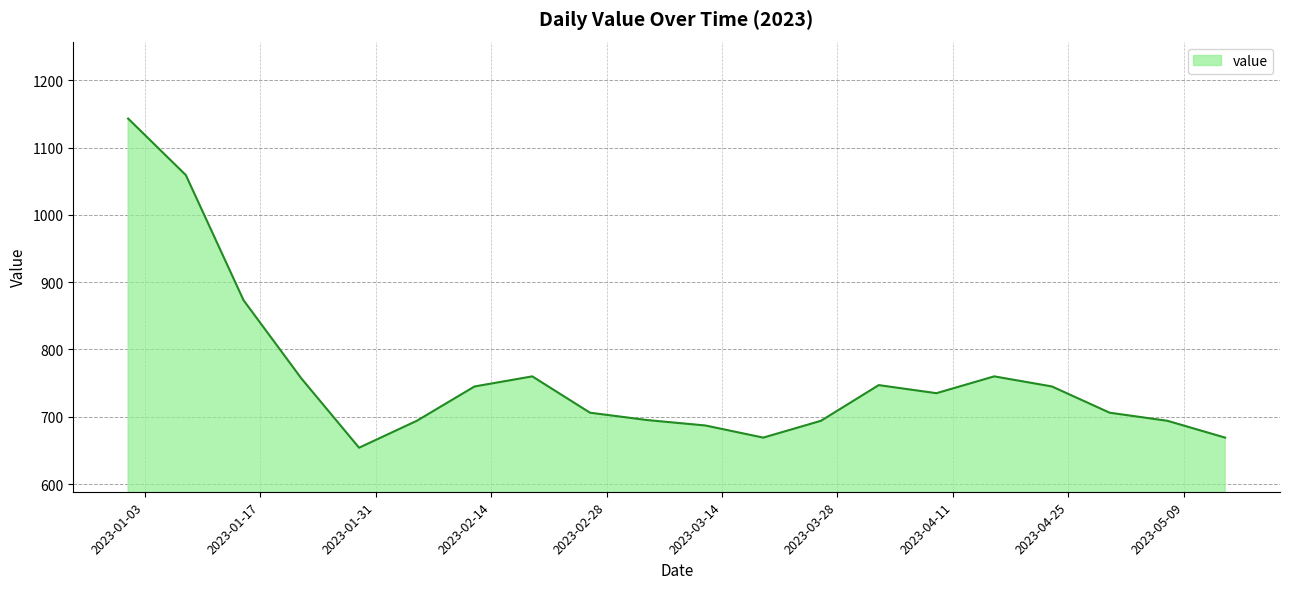

Does the chart have visible grid lines?

Yes